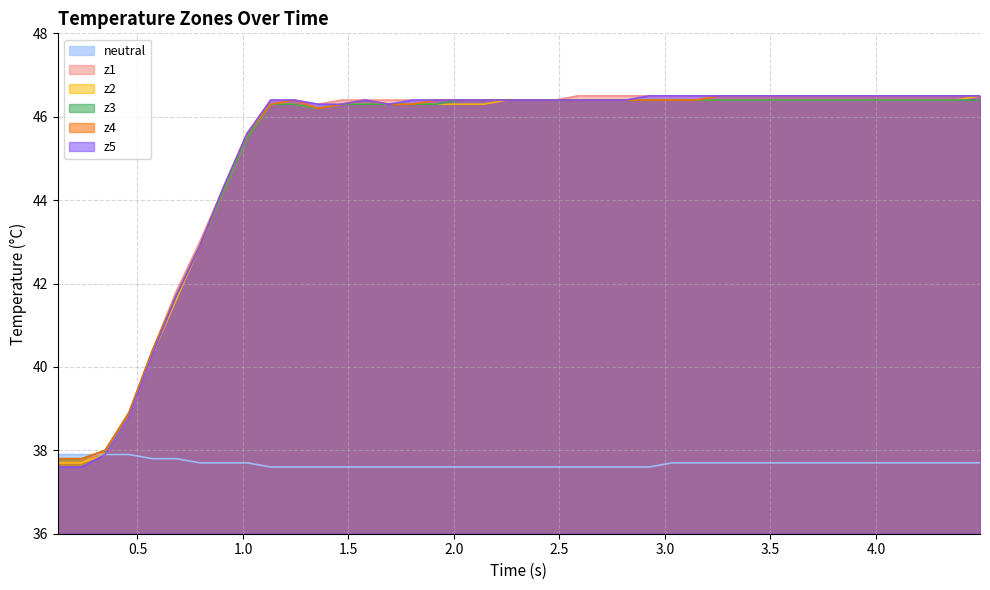

What is the highest value of the z4 series?

46.5